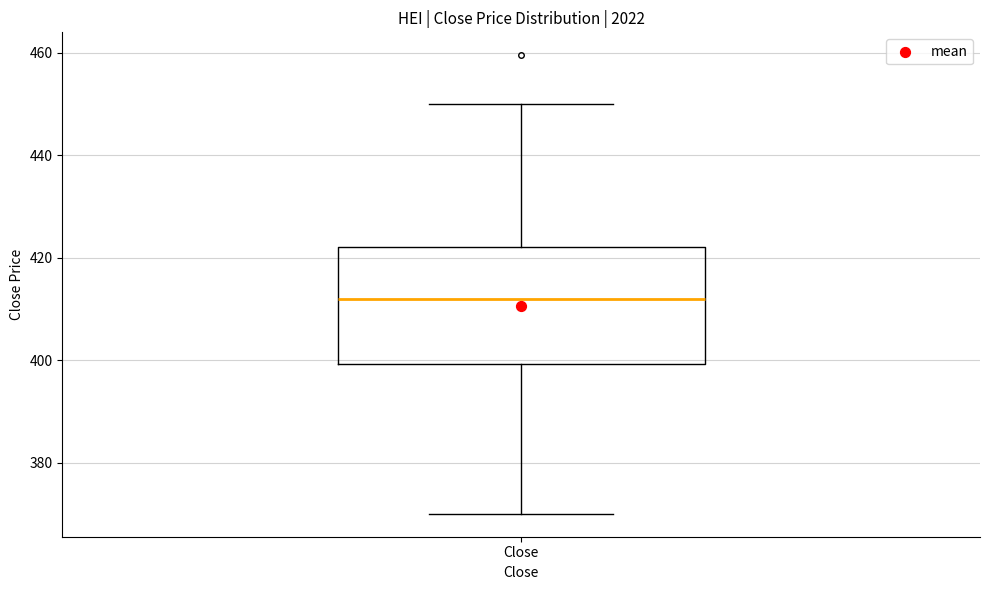

Transcribe this box plot: give where the median line is, the range the box spans, and where the two whiskers end, as read against the y-axis. The values are not printed on the chart, so give them approximately, as read against the axis.

median 412, box 400 to 422, whiskers 370 to 450